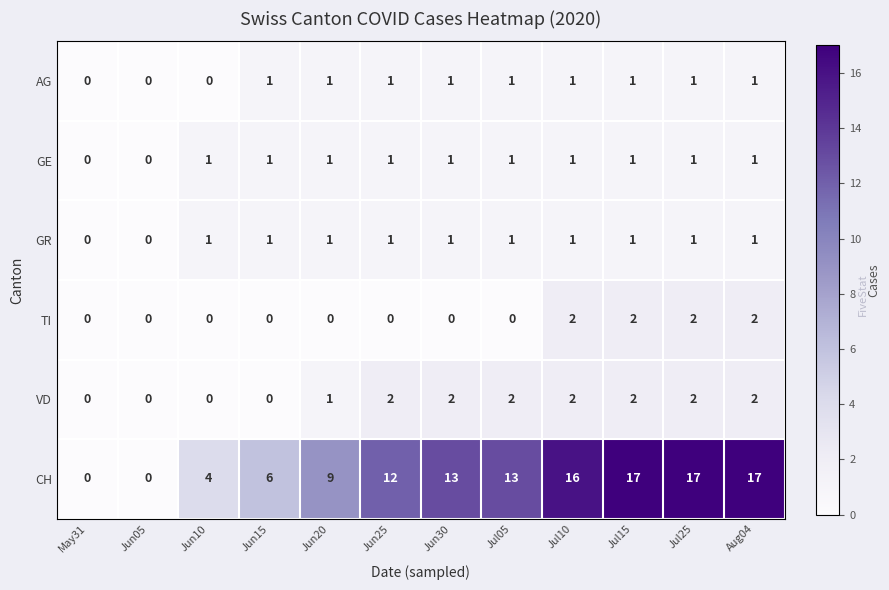

At how many categories does at least one series exceed 5?

9